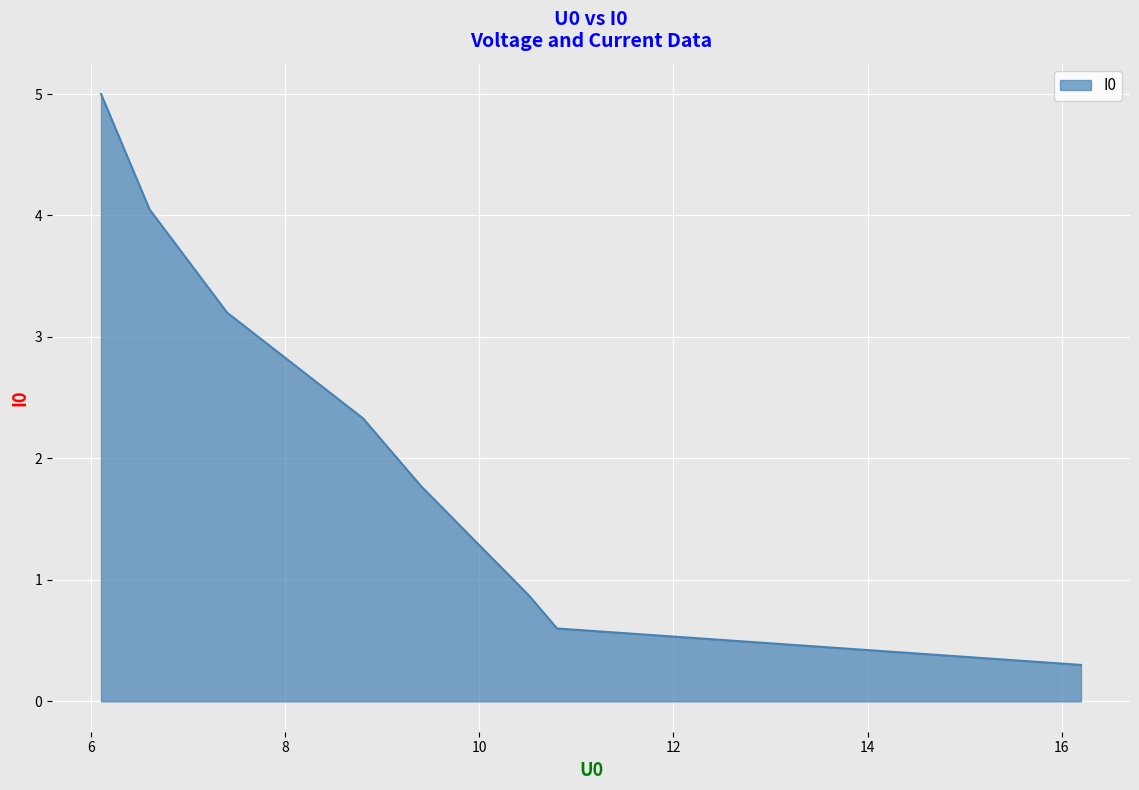

List the labels in order of value, largest first.

6.1, 6.6, 7.4, 8.8, 9.4, 10.5, 10.8, 16.2